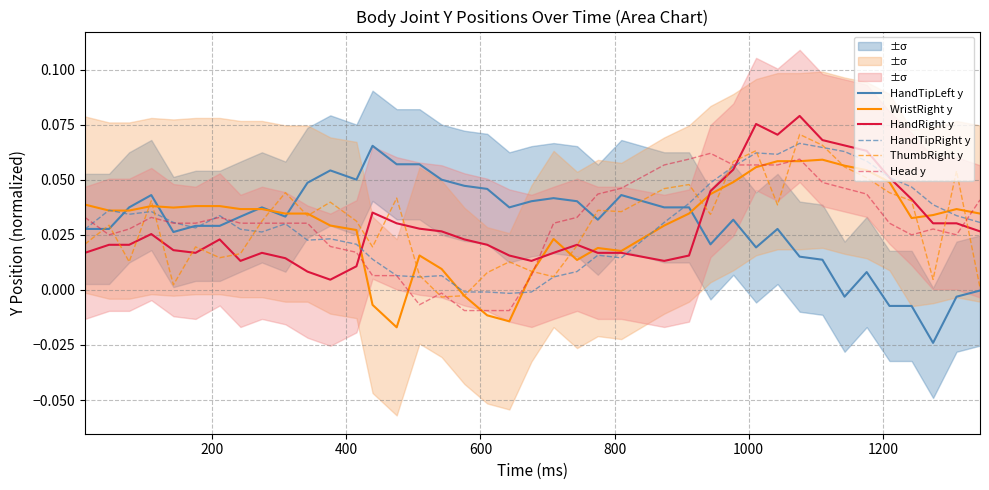

What is the difference between the maximum and minimum values in the HandTipRight y series?

0.1